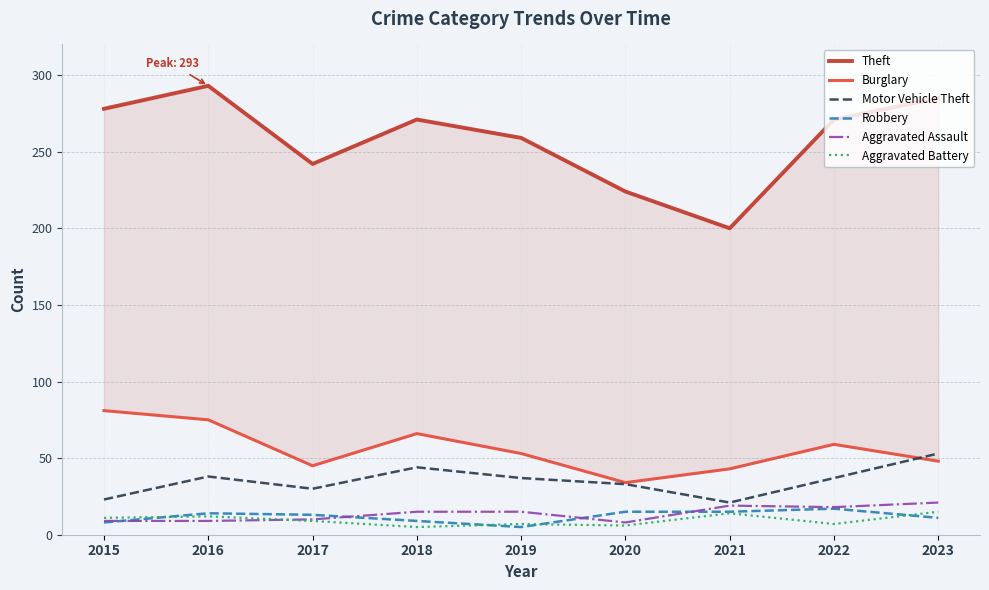

Reading right to left, extract all data points from this chart.

Theft: 2023=285	2022=271	2021=200	2020=224	2019=259	2018=271	2017=242	2016=293	2015=278
Burglary: 2023=48	2022=59	2021=43	2020=34	2019=53	2018=66	2017=45	2016=75	2015=81
Motor Vehicle Theft: 2023=53	2022=37	2021=21	2020=33	2019=37	2018=44	2017=30	2016=38	2015=23
Robbery: 2023=11	2022=17	2021=15	2020=15	2019=5	2018=9	2017=13	2016=14	2015=8
Aggravated Assault: 2023=21	2022=18	2021=19	2020=8	2019=15	2018=15	2017=10	2016=9	2015=9
Aggravated Battery: 2023=15	2022=7	2021=14	2020=6	2019=7	2018=5	2017=9	2016=12	2015=11